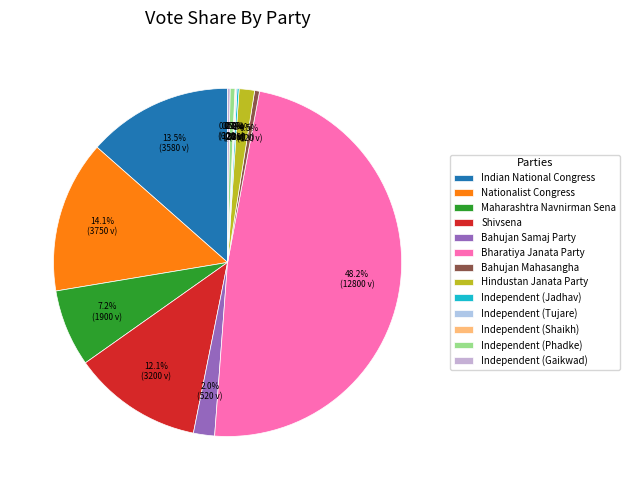

Which has a higher value, Nationalist Congress or Indian National Congress?

Nationalist Congress